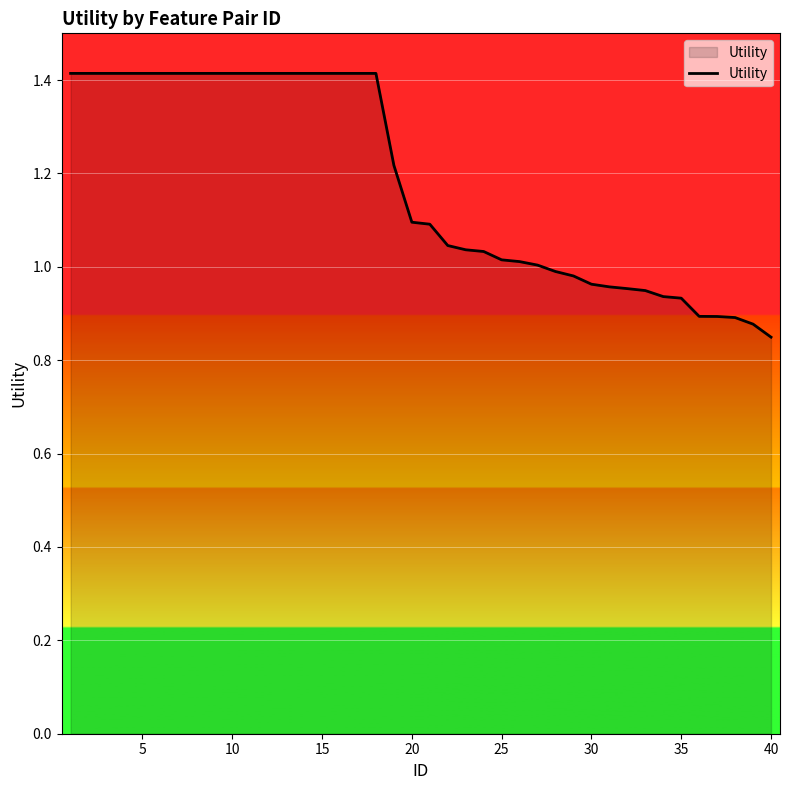

What is the difference between the maximum and minimum values?

0.6